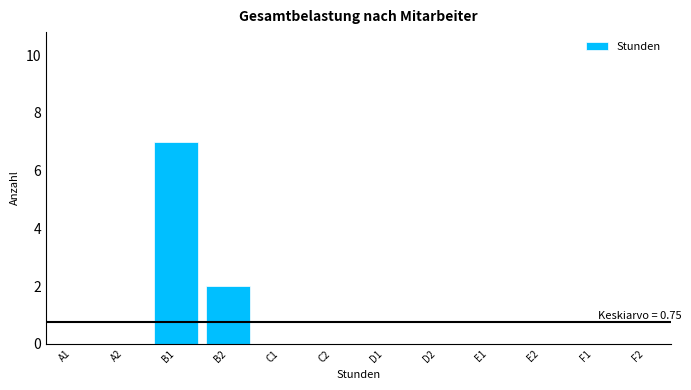

Reading left to right, transcribe all the data shown in this chart.

A1=0	A2=0	B1=7	B2=2	C1=0	C2=0	D1=0	D2=0	E1=0	E2=0	F1=0	F2=0